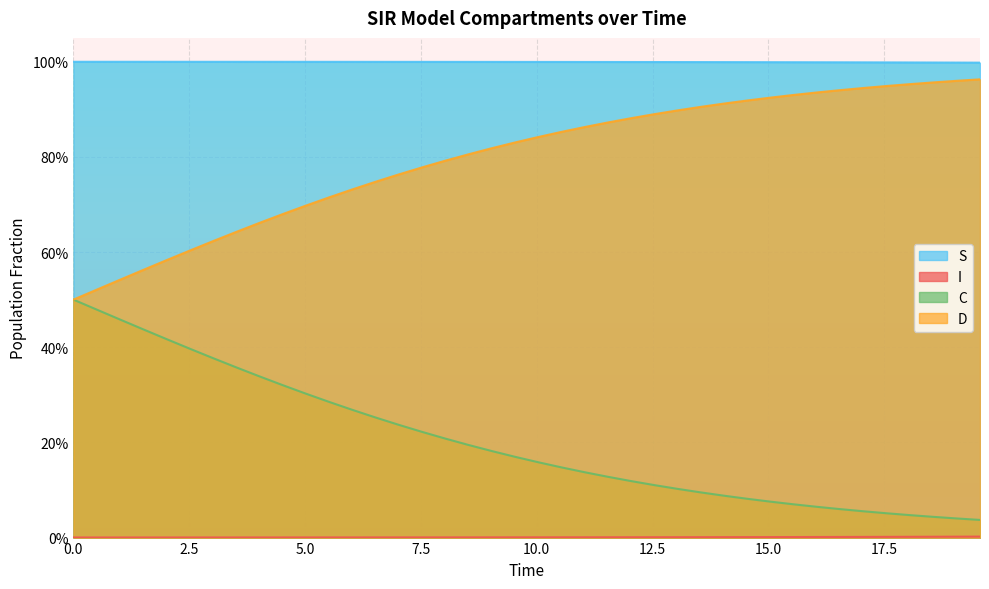

List the series in order of their overall mean, highest first.

S, D, C, I